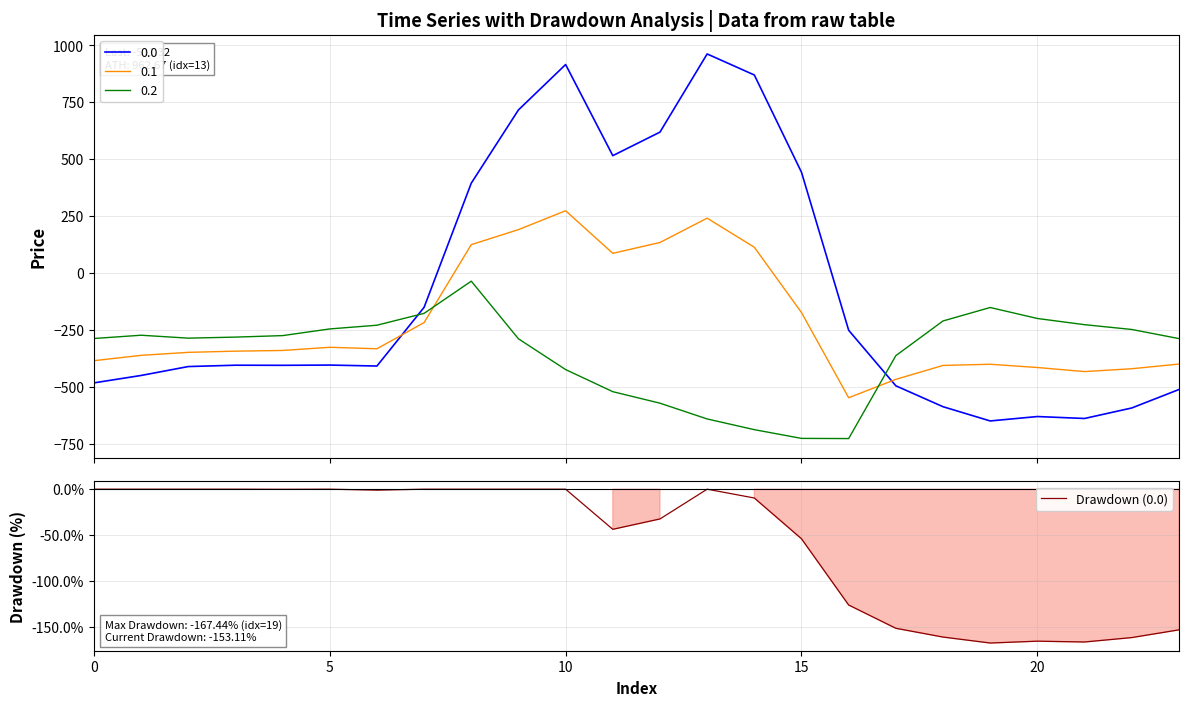

True or false: Drawdown (0.0) has a value of 0.0 at 0.

True